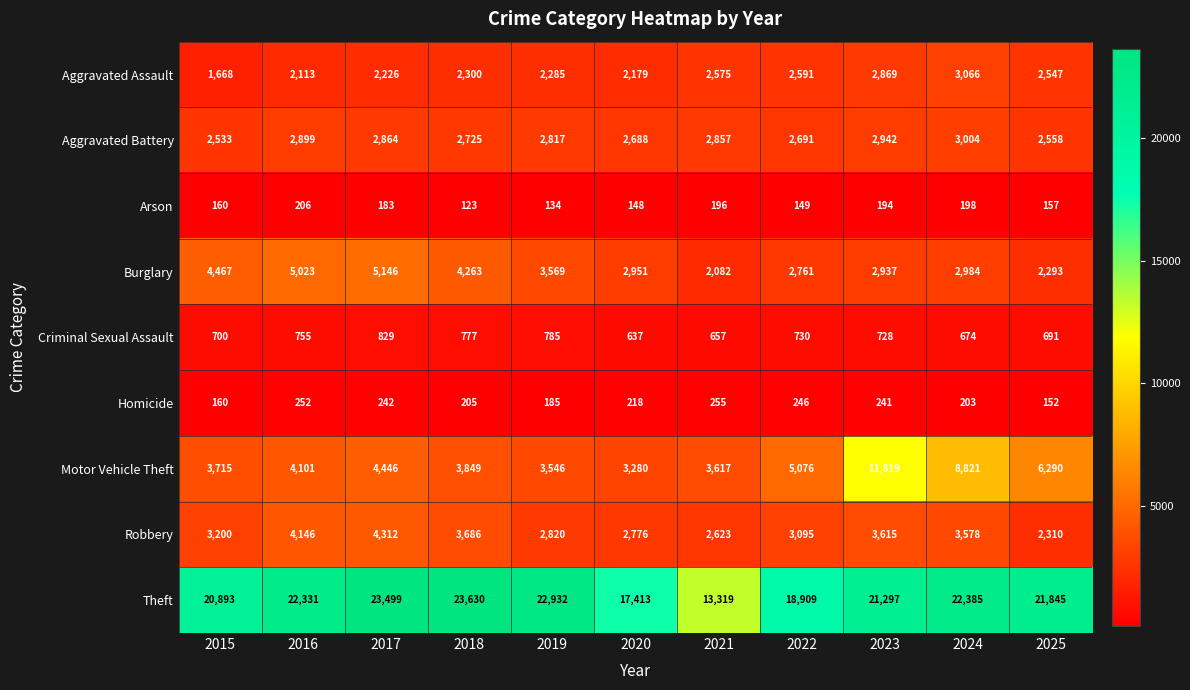

Read the Criminal Sexual Assault value at 2015, to the nearest 50.

700